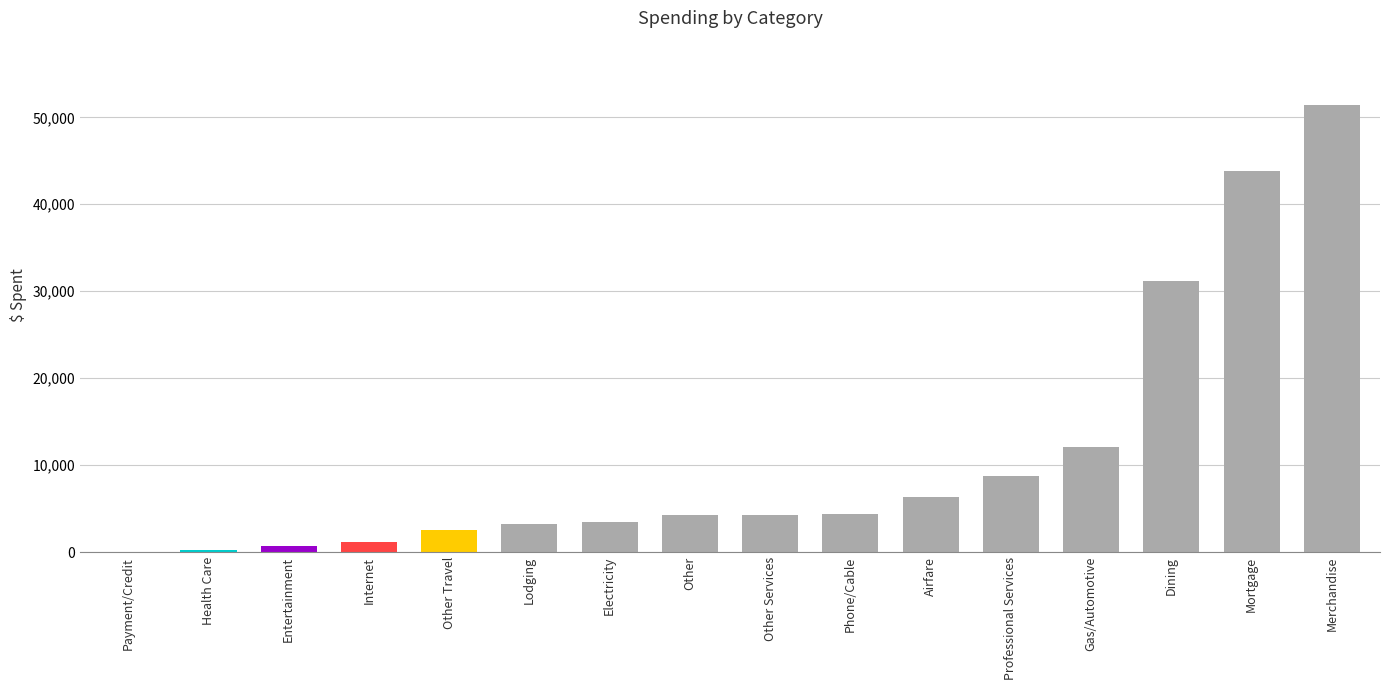

True or false: the data shows 31647.0 at Payment/Credit.

False